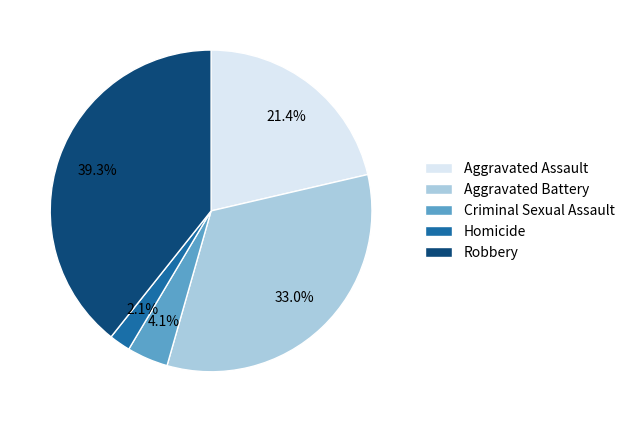

What is the largest slice in the pie chart?

Robbery